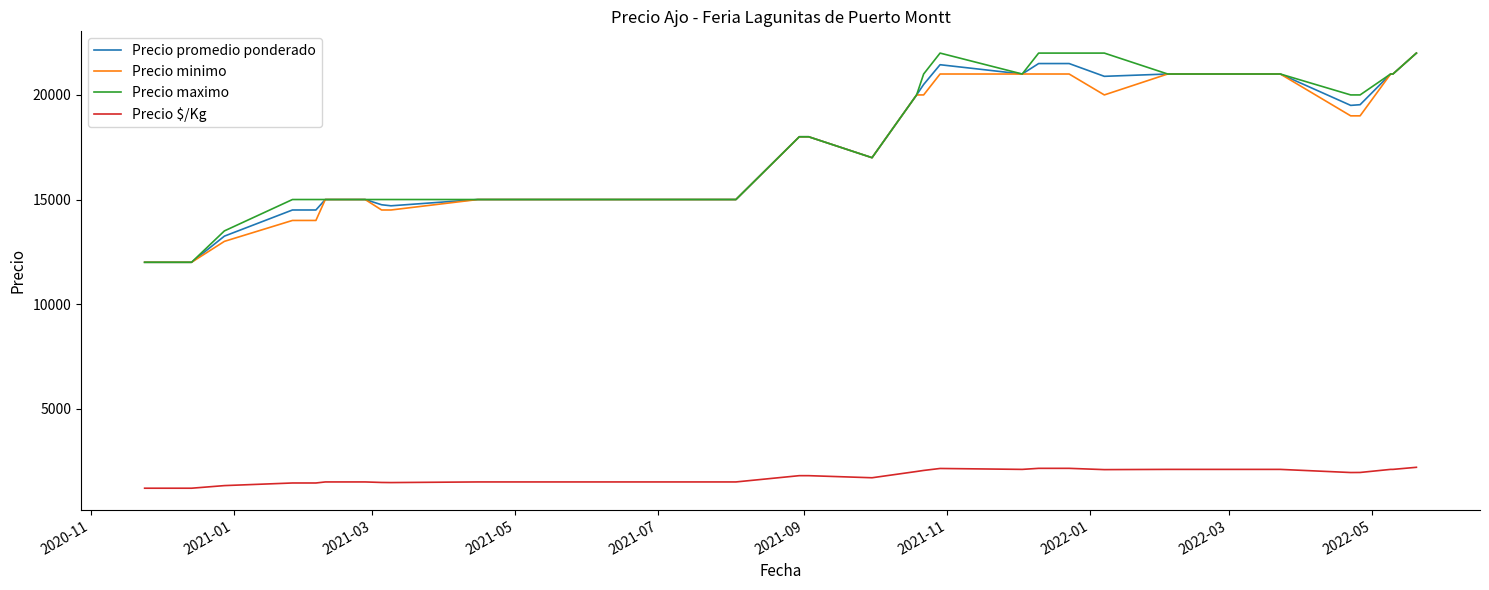

Does the chart have visible grid lines?

No